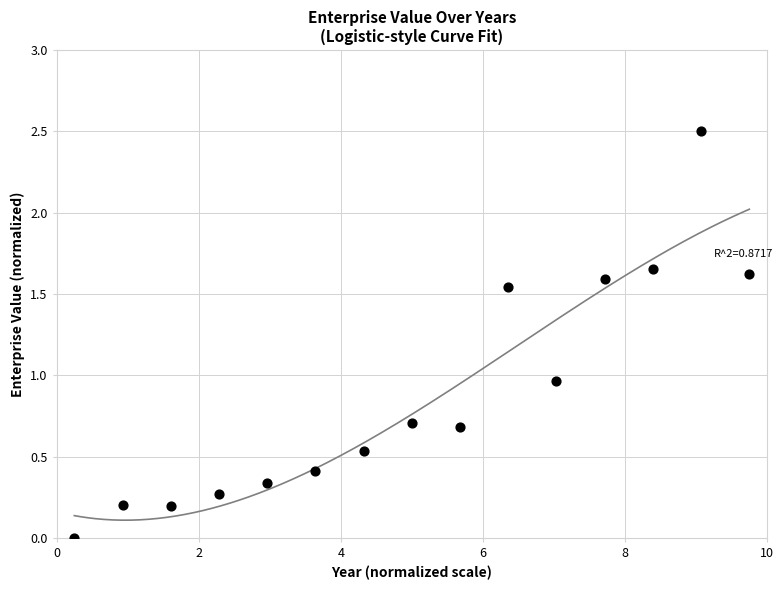

What is the range of X values (max minus min)?

9.5